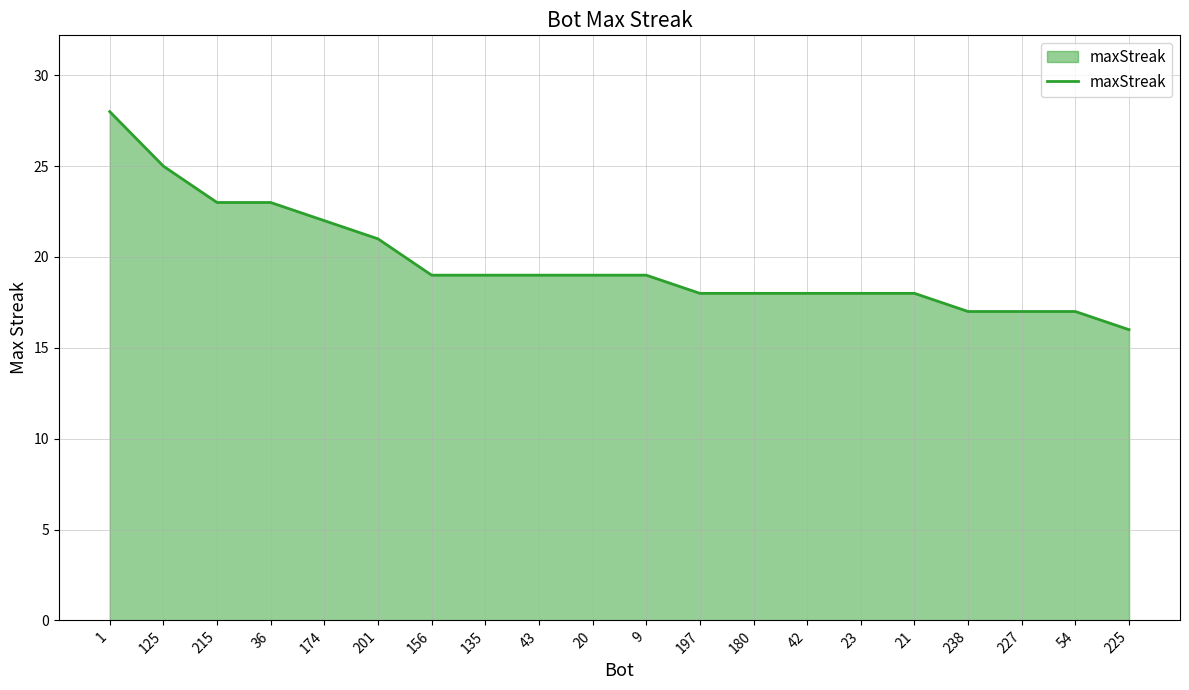

What is the ratio of the value at 238 to the value at 9?

0.9